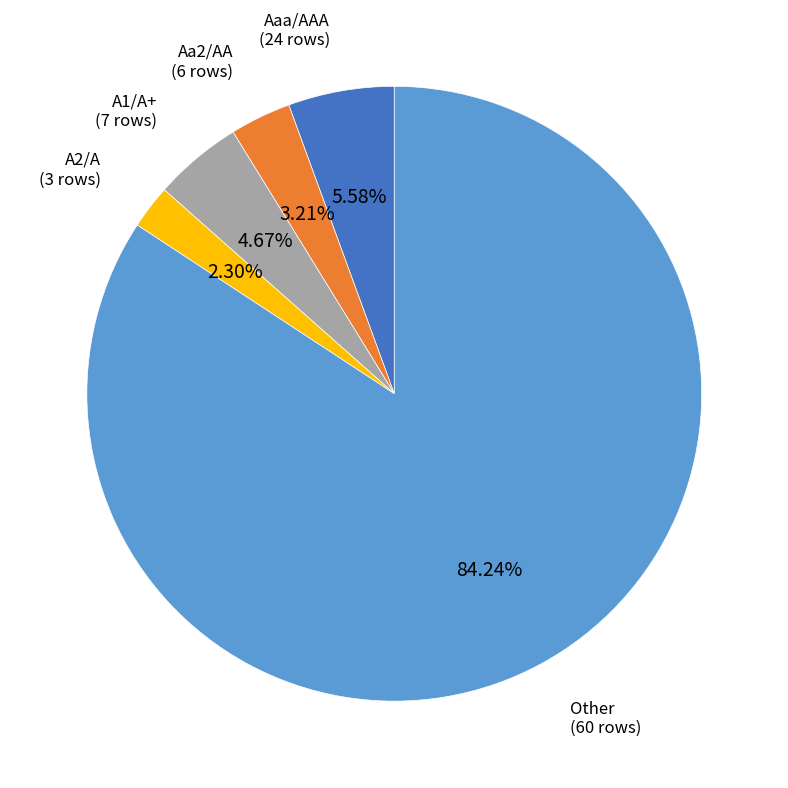

Rank the categories by value from highest to lowest.

Other, Aaa/AAA, A1/A+, Aa2/AA, A2/A